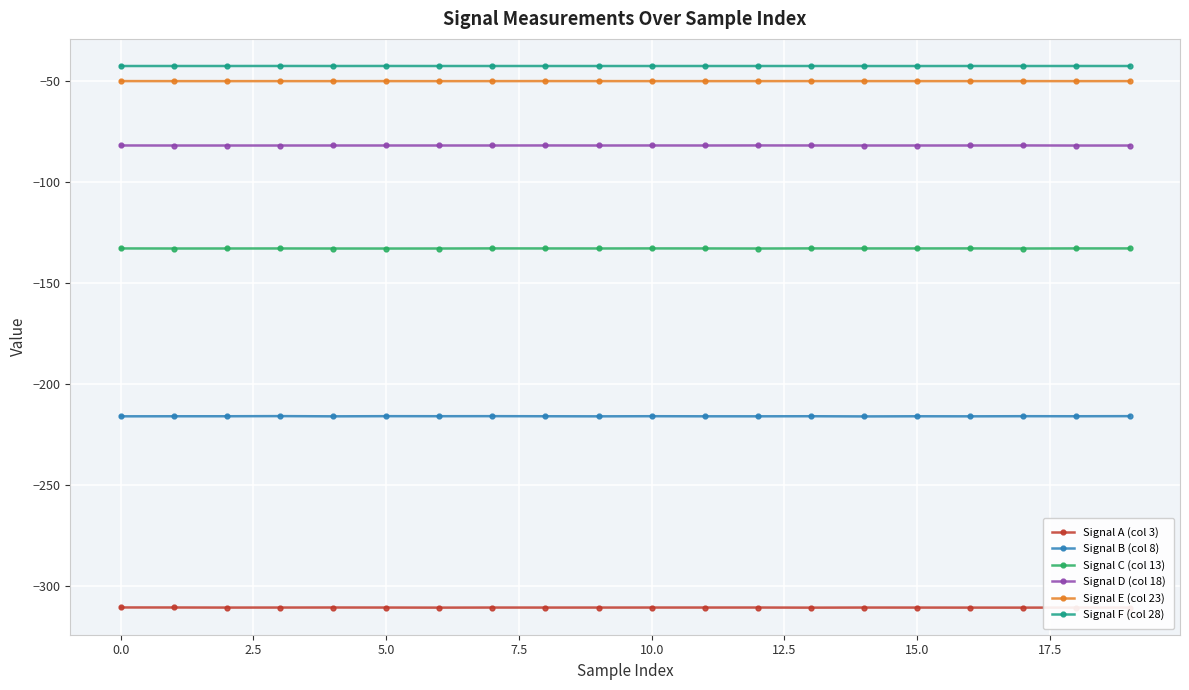

What is the value of the Signal E (col 23) point at the 13th from the left?

-50.1